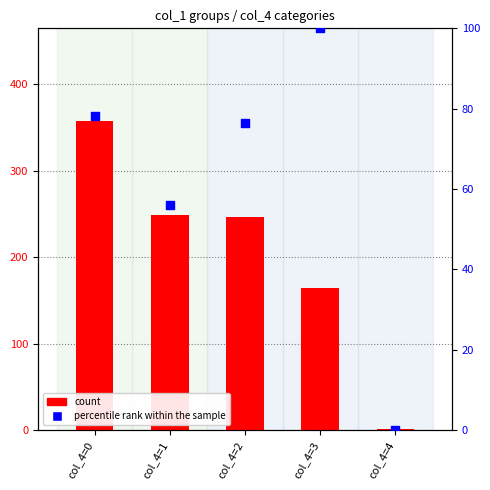

Which series reaches the minimum Y coordinate?

percentile rank within the sample